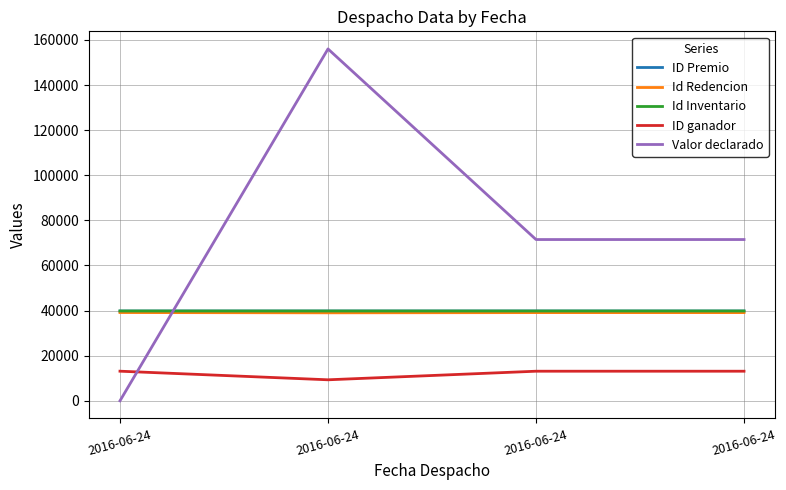

Which series has the largest total across all categories?

Valor declarado